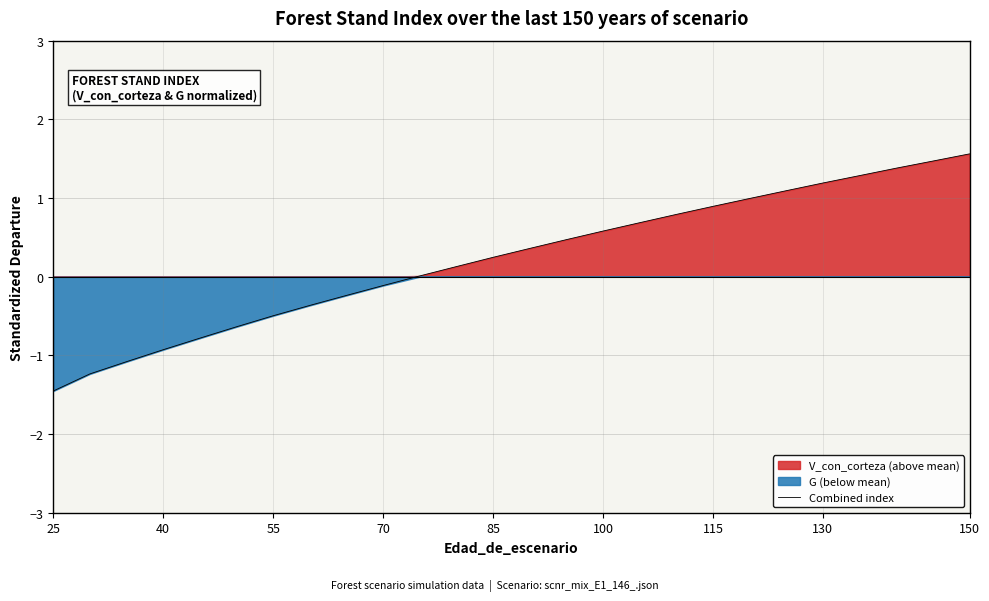

Does the chart have visible grid lines?

Yes